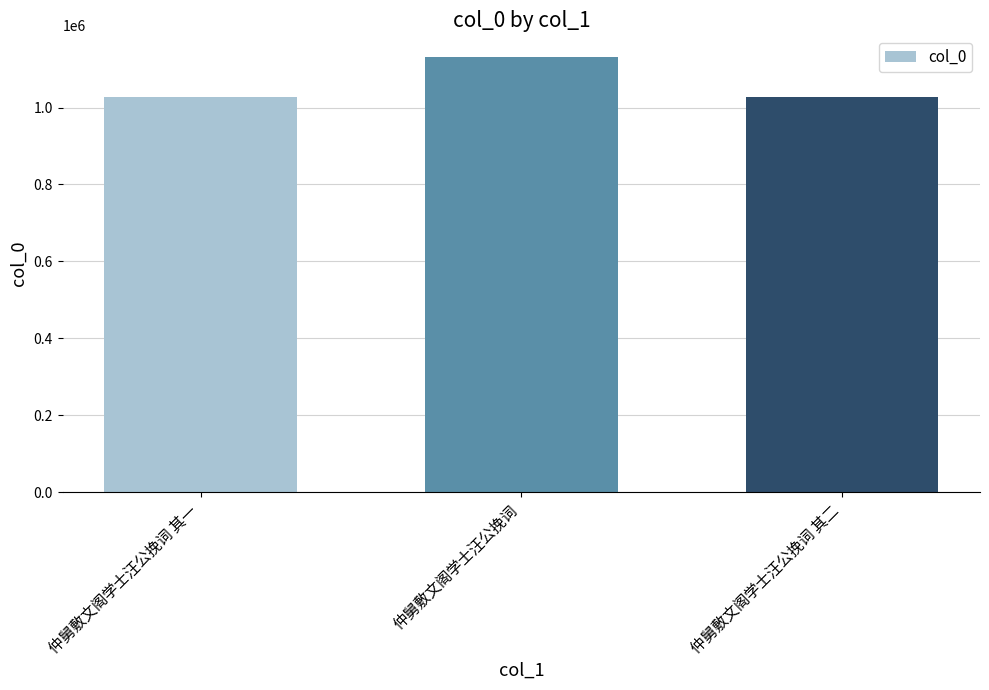

What is the change in value from 仲舅敷文阁学士汪公挽词 to 仲舅敷文阁学士汪公挽词 其二?

-103753